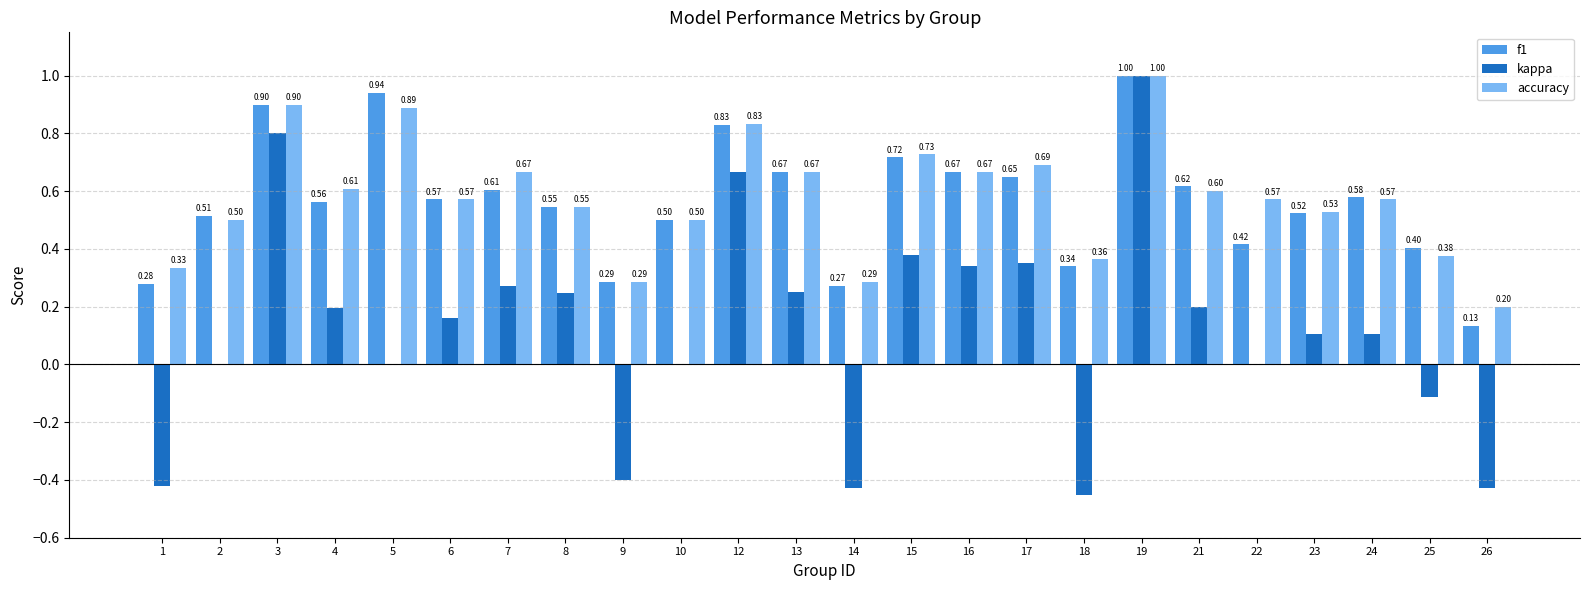

What is the approximate value of f1 at 7?

0.6